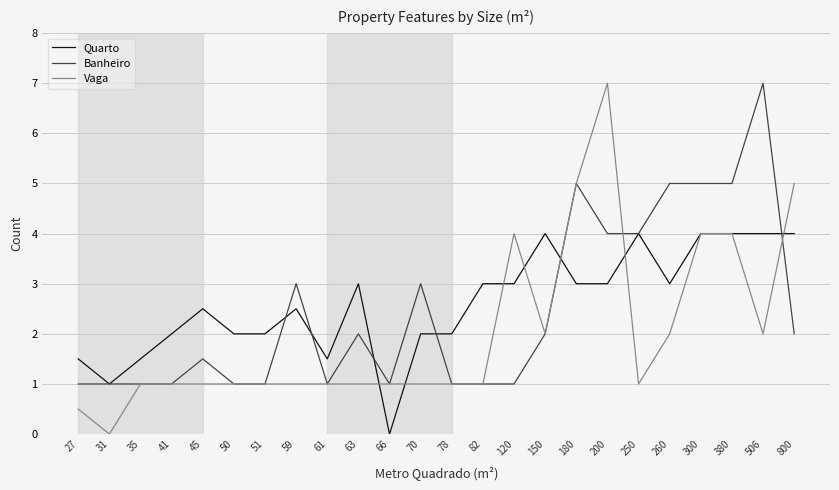

What are all the series names shown in the legend?

Quarto, Banheiro, Vaga